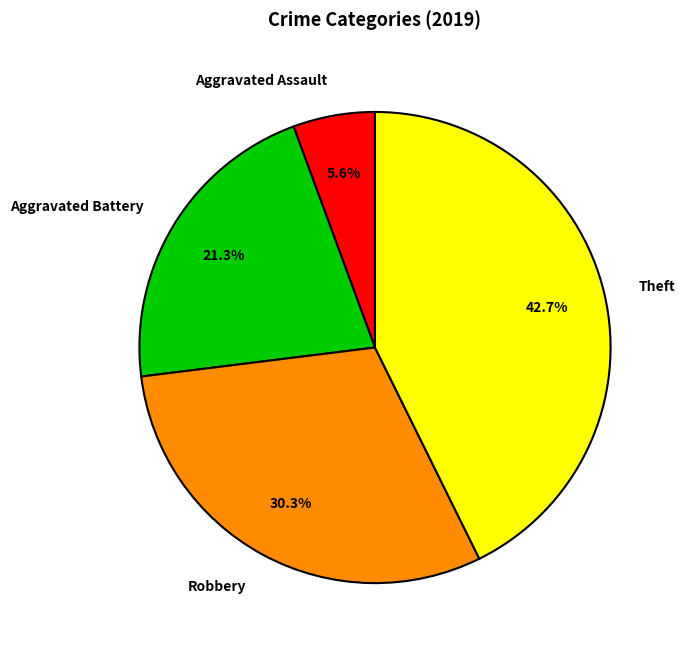

To the nearest percent, what is the combined percentage of Aggravated Assault and Theft?

48%